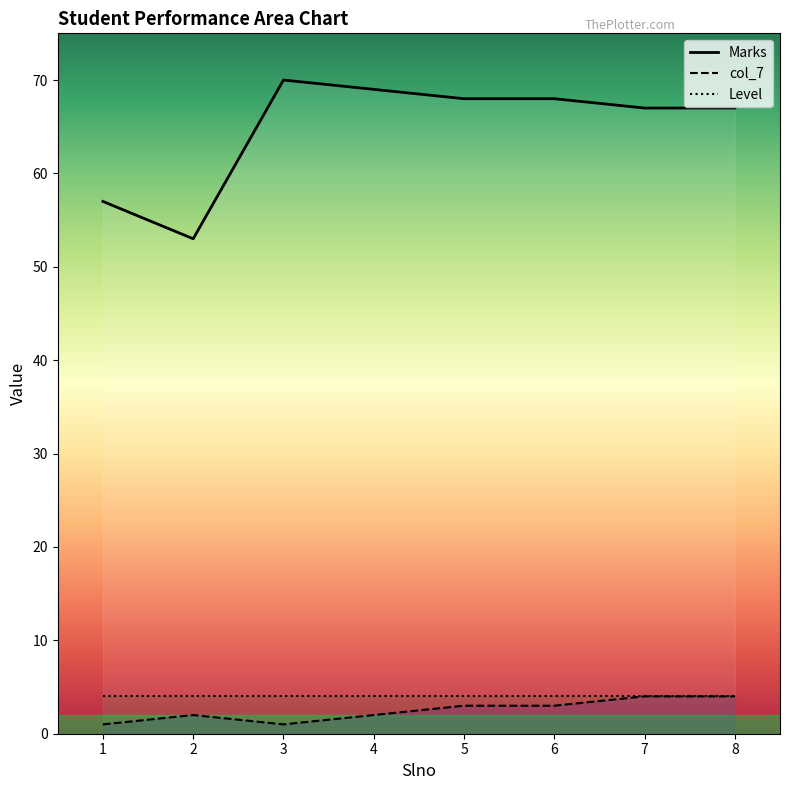

In Marks, how many points are higher than both neighbors (excluding endpoints)?

1